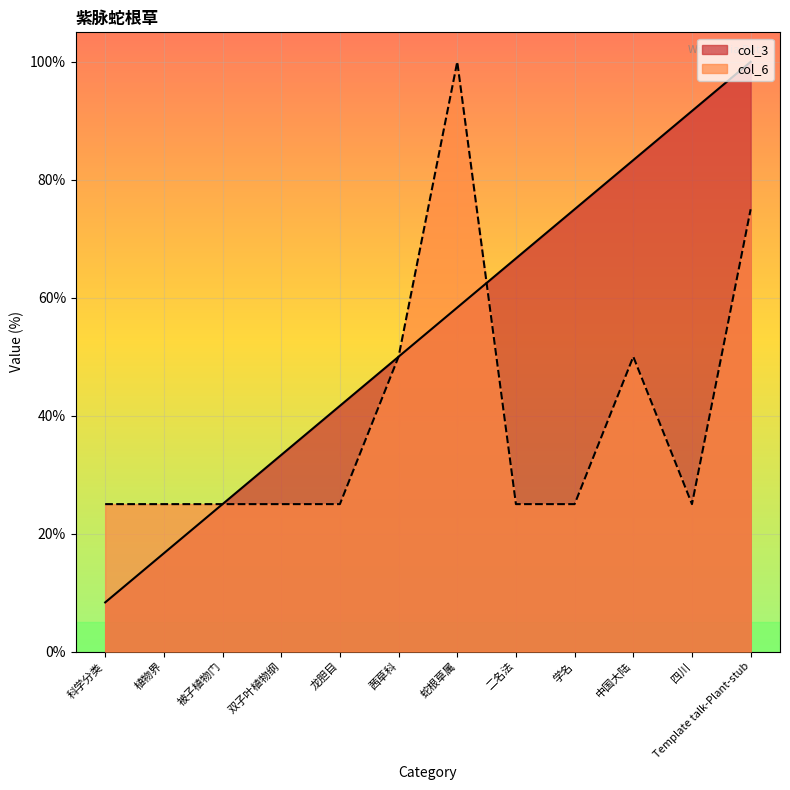

Count the number of data series in this chart.

2